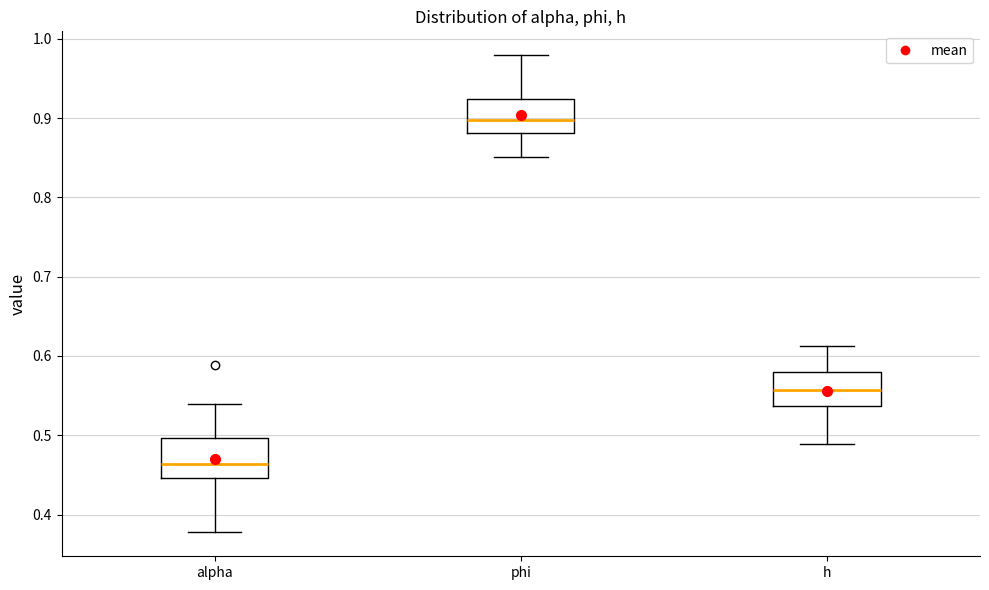

Where is the lower edge of the box for phi on the y-axis? The values are not printed on the chart, so give them approximately, as read against the axis.

0.88